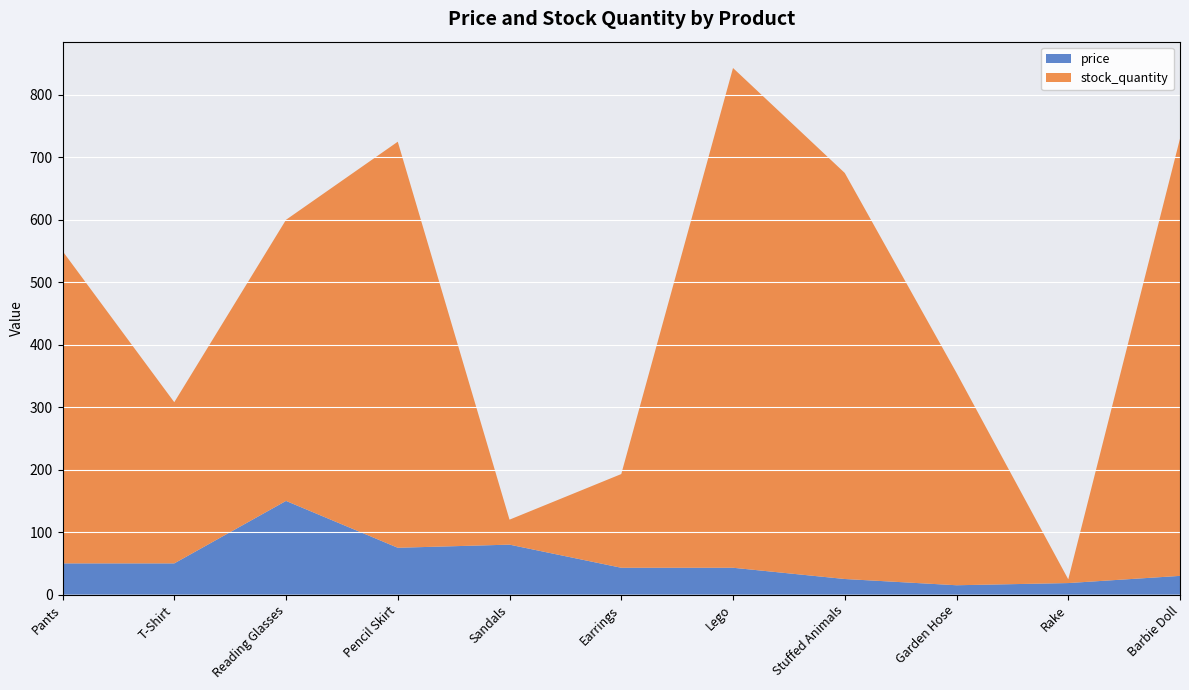

Reading right to left, what are all the values shown in this chart?

price: 30.0	18.5	15.0	25.0	43.0	43.0	80.0	75.0	150.0	50.0	50.0
stock_quantity: 700.0	6.0	340.0	650.0	800.0	150.0	40.0	650.0	450.0	258.0	500.0